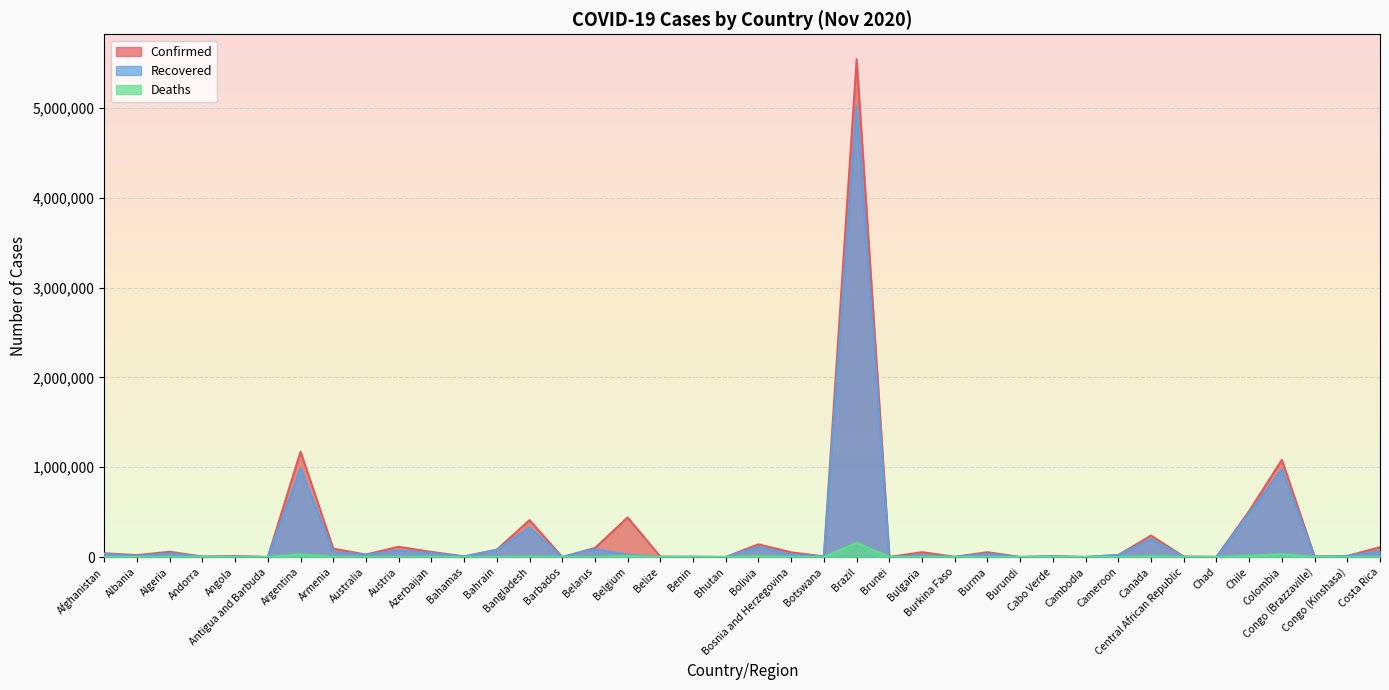

Does the chart display data point markers on the line(s)?

No